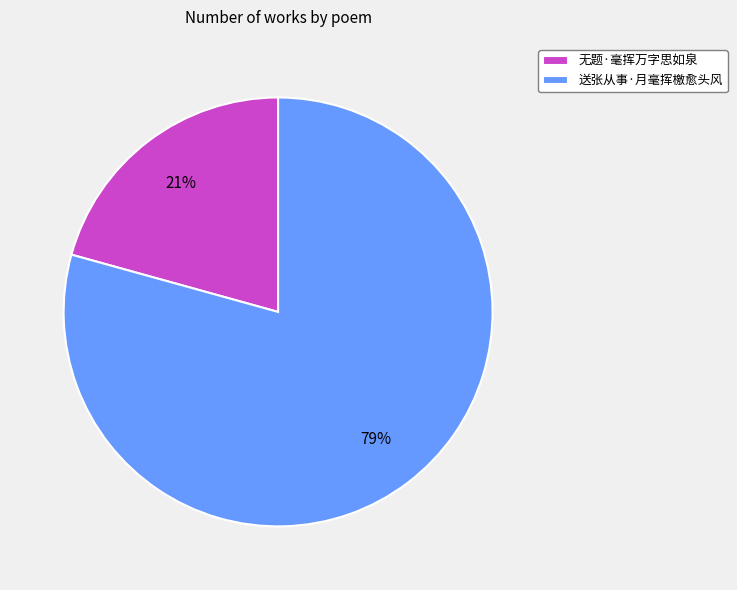

Which slice is the smallest?

无题·毫挥万字思如泉